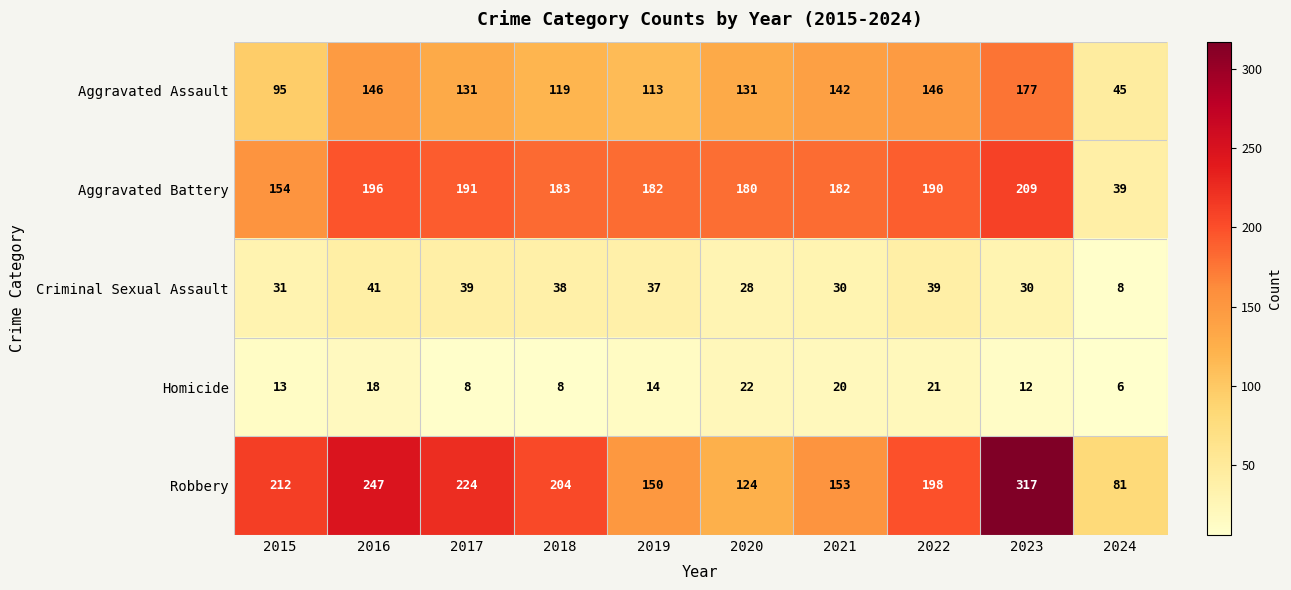

What is the approximate value of Robbery at 2023?

317